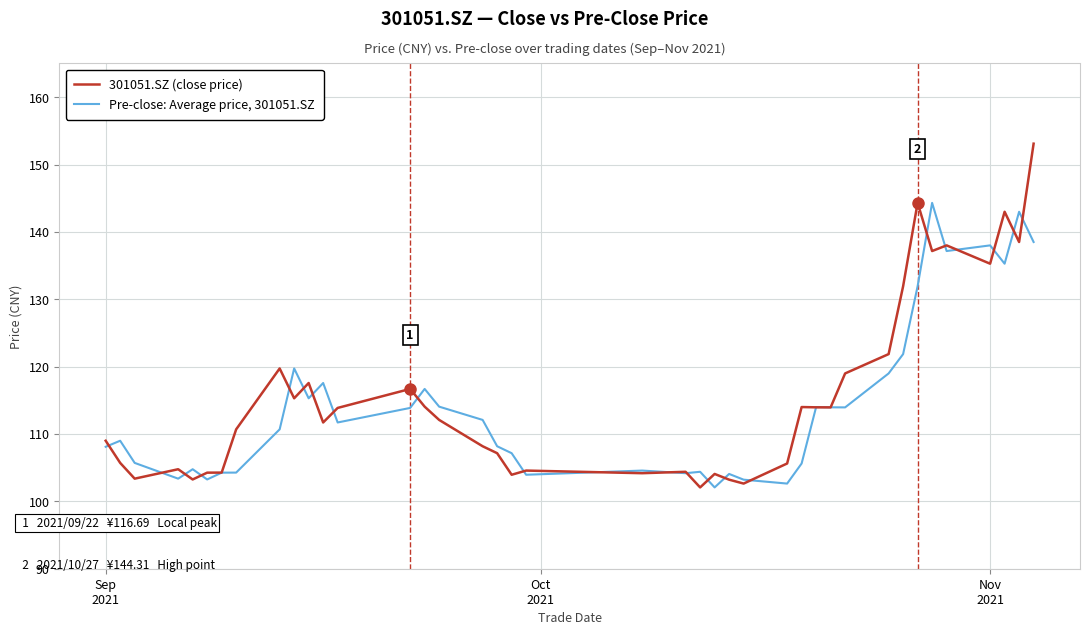

What is the highest value of the 301051.SZ (close price) series?

153.1